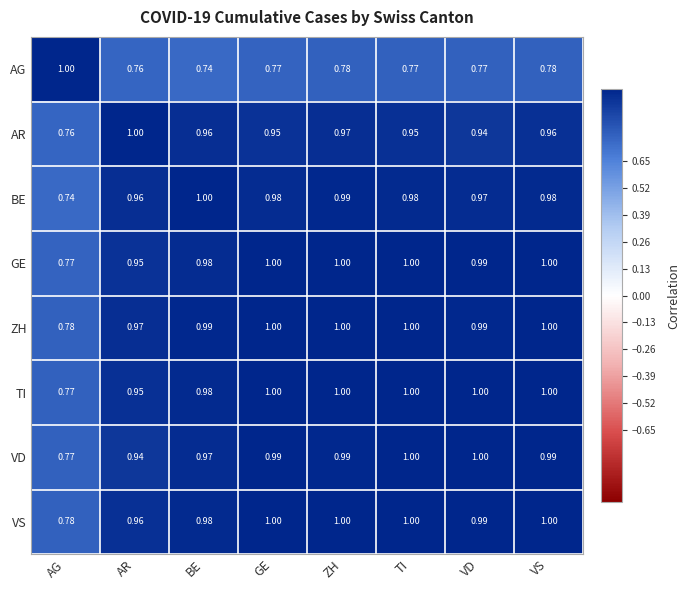

Where is VD nearest to the value 0?

AG